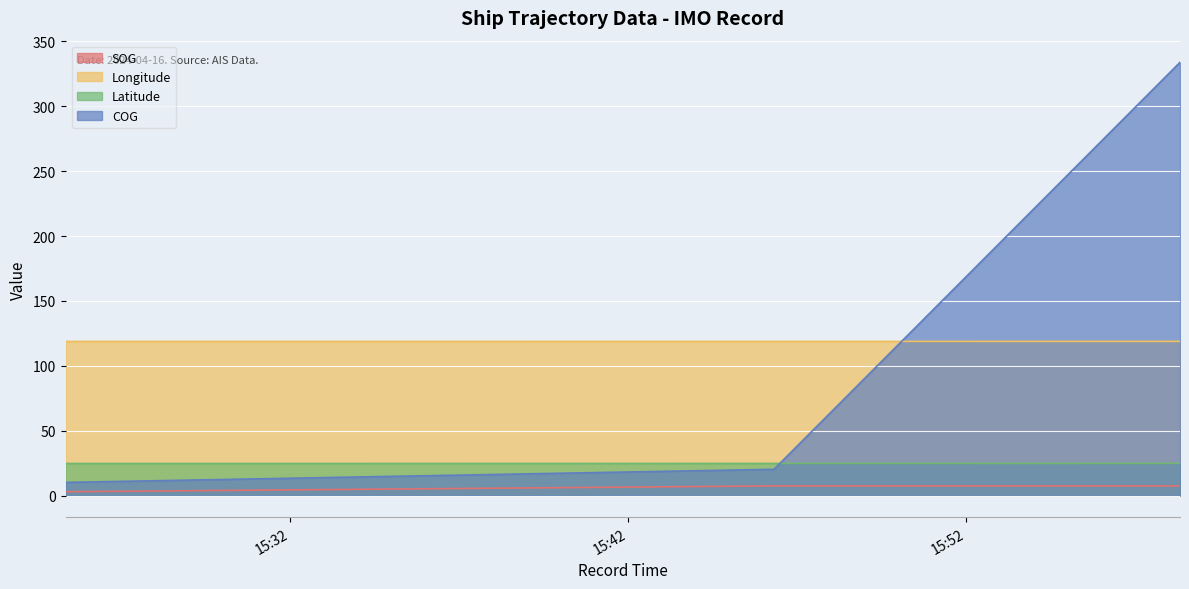

What is the difference between the highest and lowest values at 2024-04-16 15:25:21?

115.9